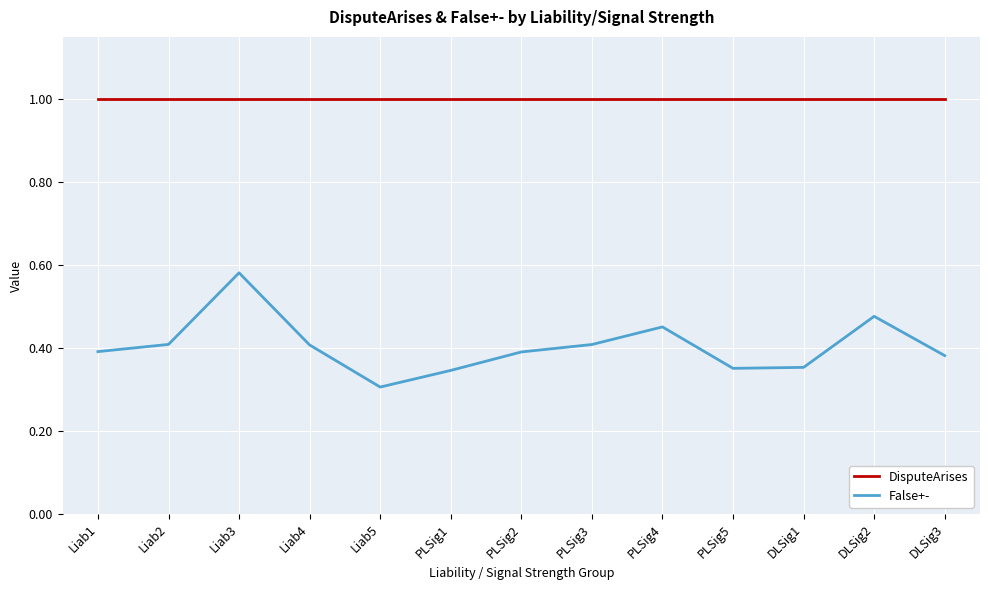

What position from the left is PLSig2?

7